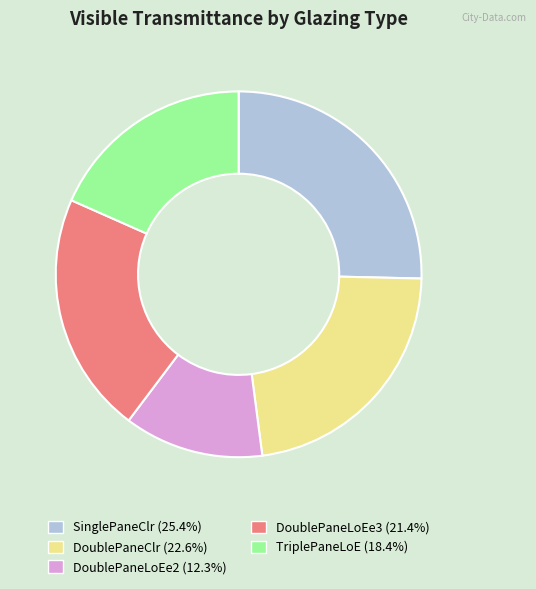

Does any single category account for the majority?

No